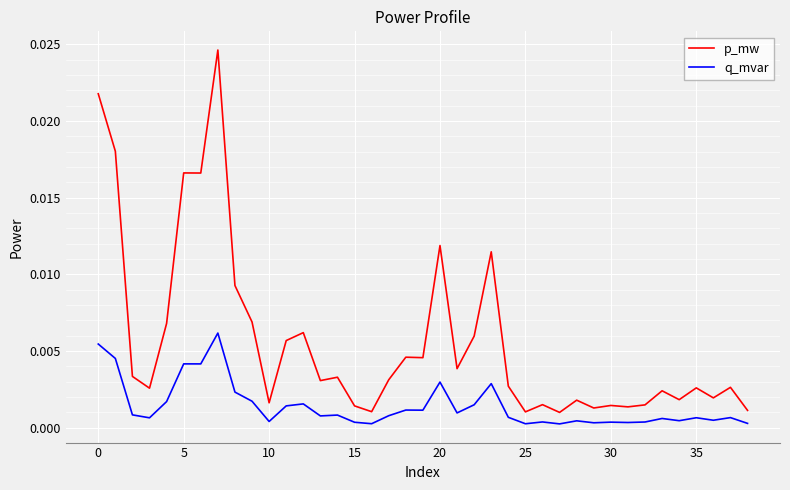

How many lines are shown in the chart?

2